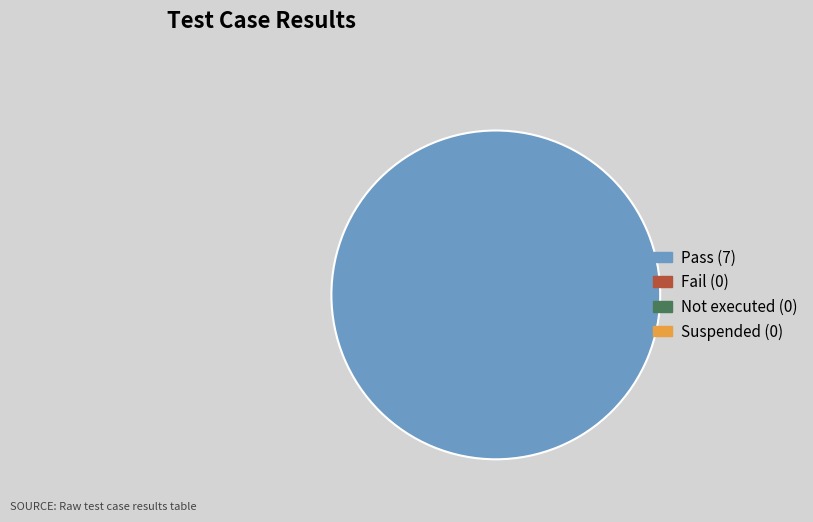

Does any single category account for the majority?

Yes